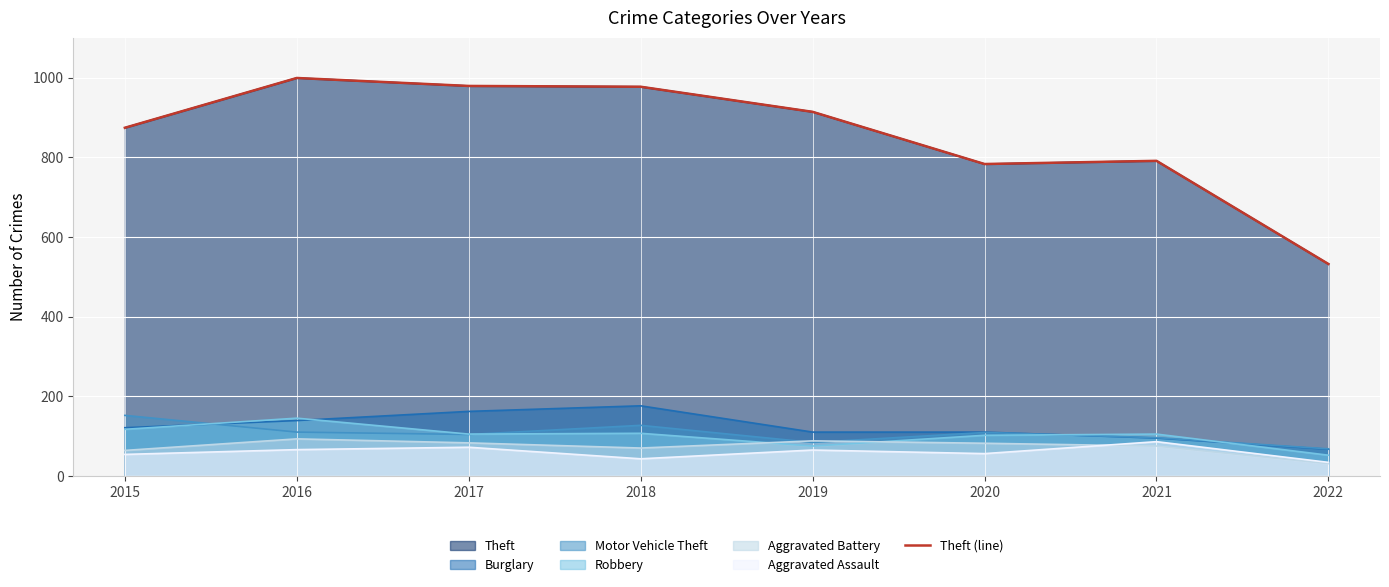

How many data points are less than 914?

4